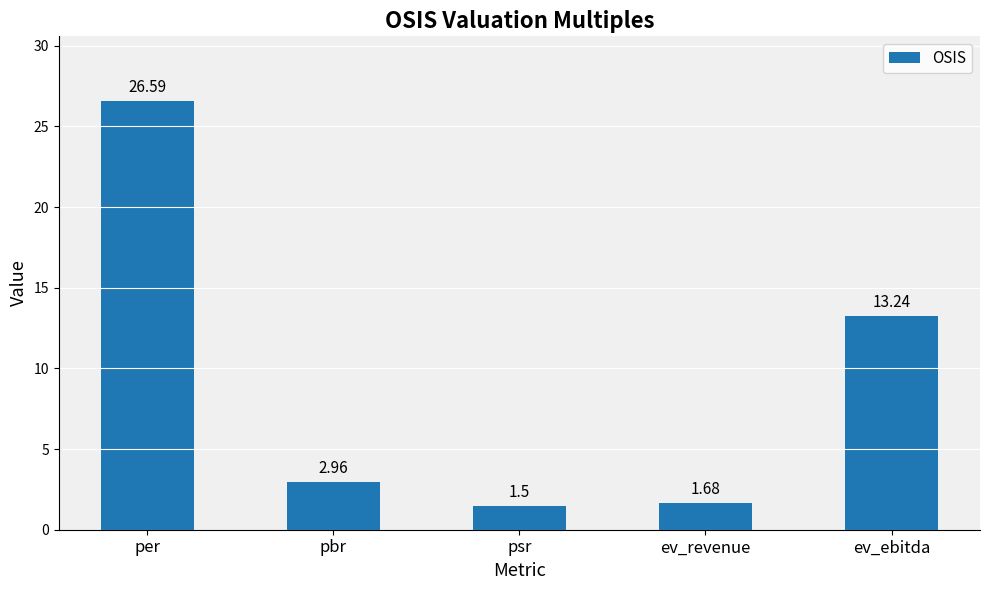

What position from the left is ev_ebitda?

5